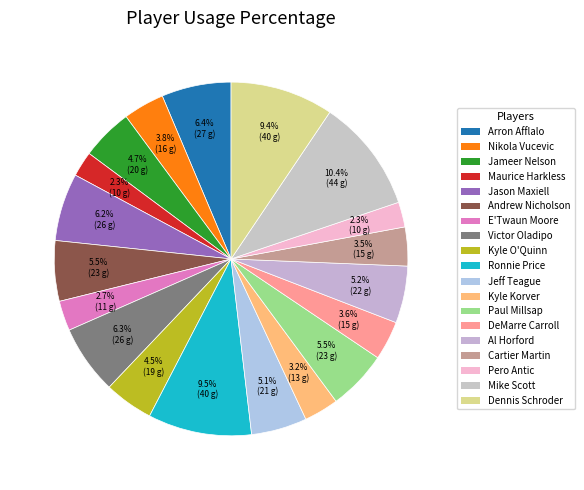

The Arron Afflalo slice represents 12% of the pie. True or false?

False